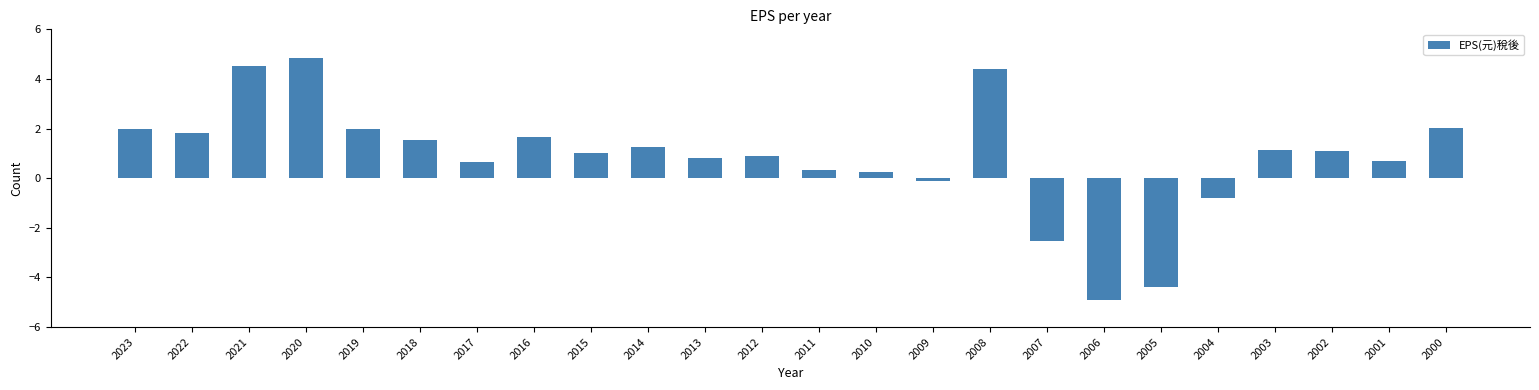

What is the sum of the values at 2005 and 2018?

-2.9